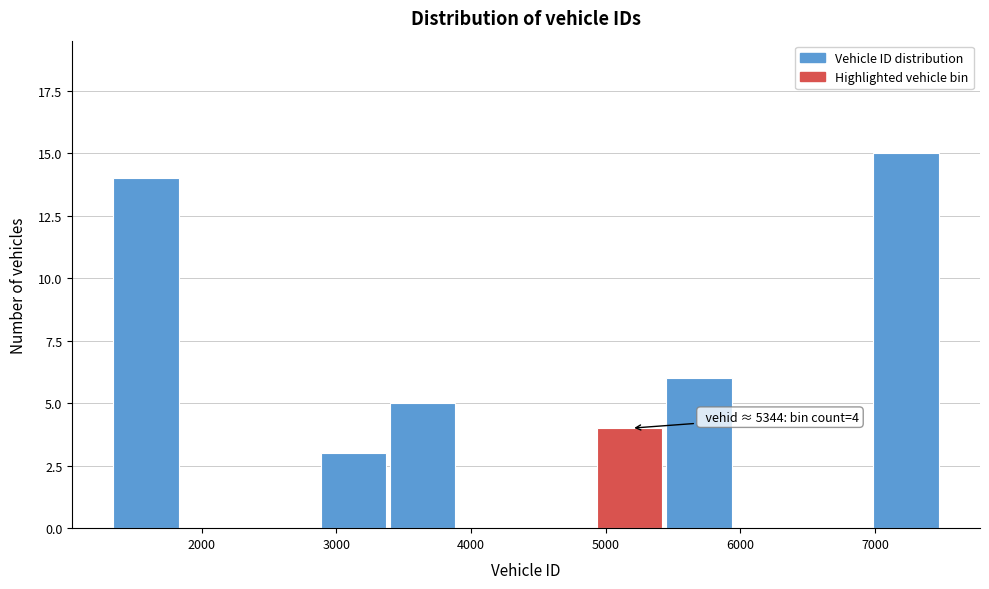

Which range on the x-axis has the tallest bar?

7000 to 7500